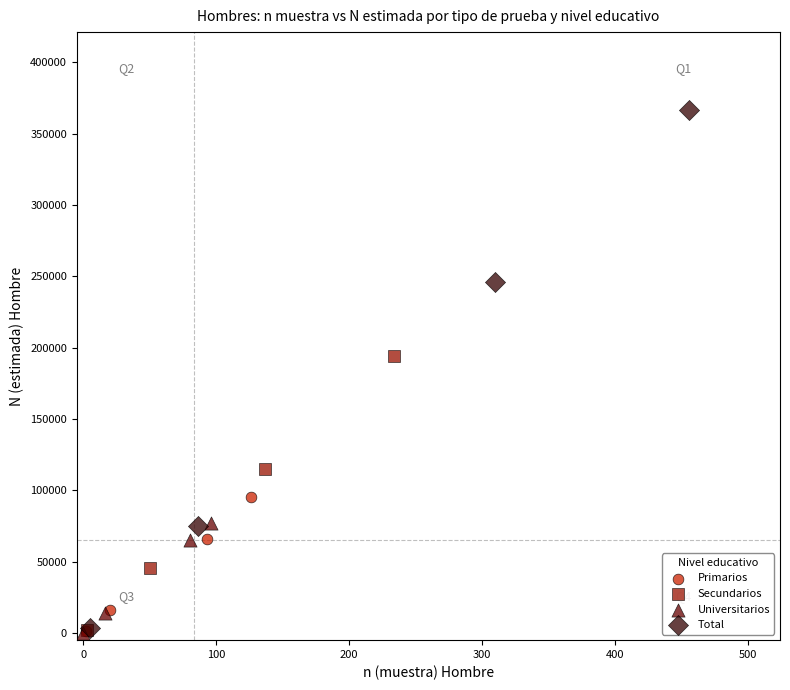

Which series has the widest spread of Y values?

Total